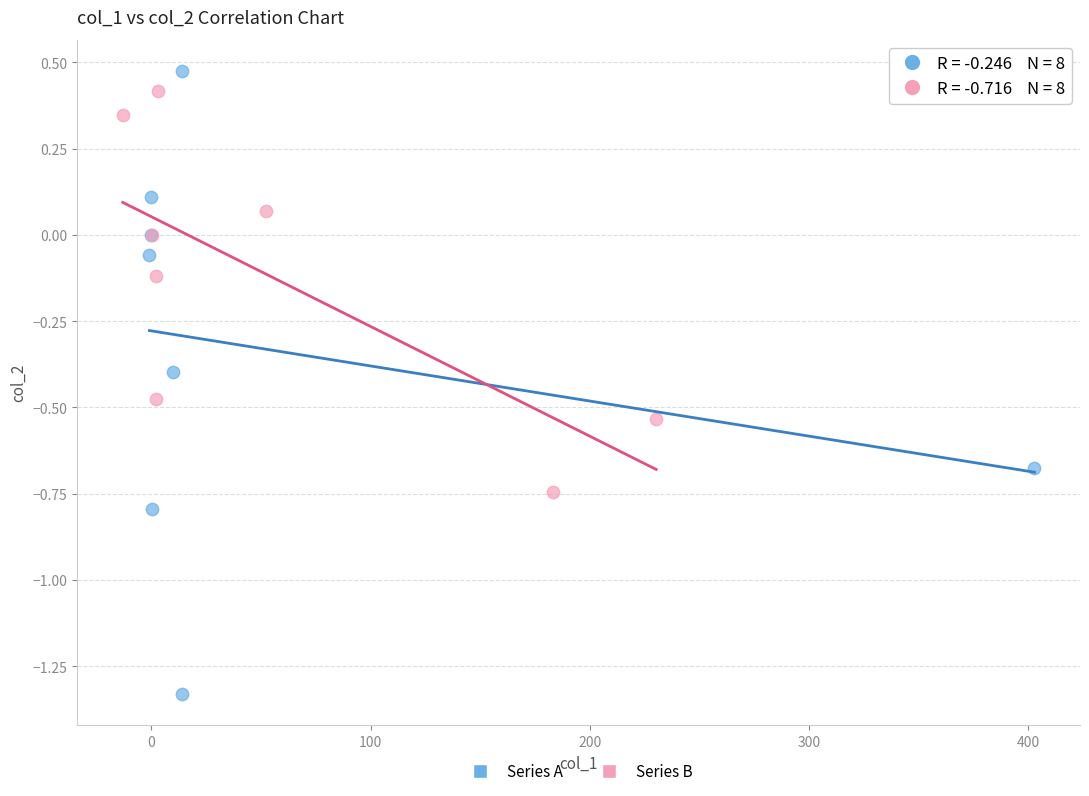

Which series reaches the maximum Y coordinate?

Series A